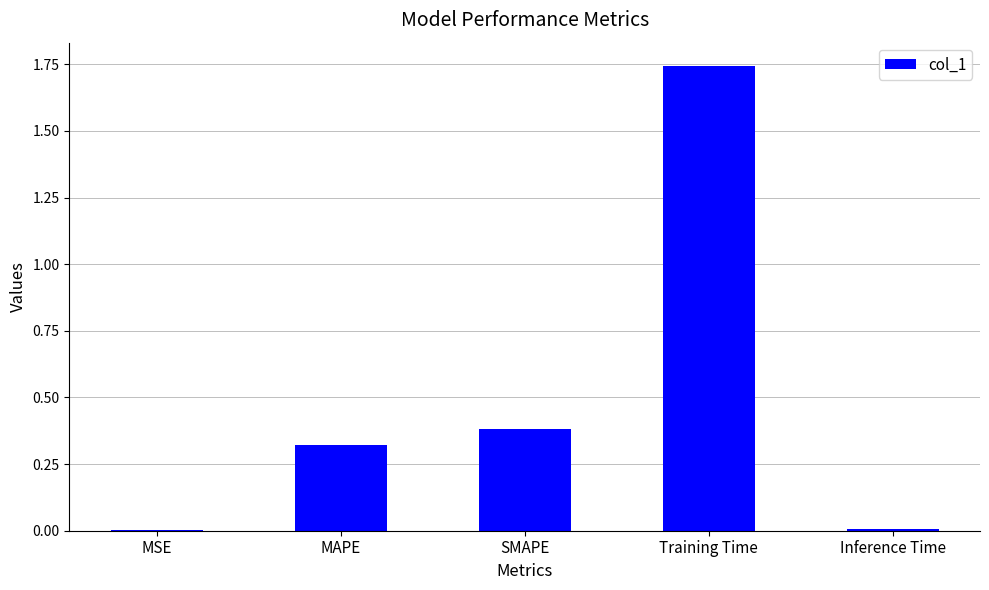

What is the average value?

0.5